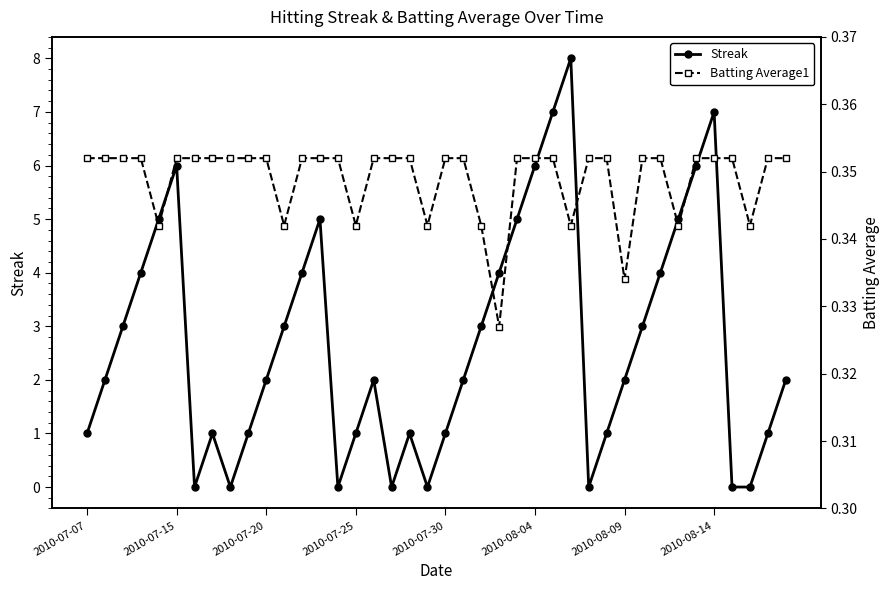

Is it true that Batting Average1 equals 0.2 at 39?

False